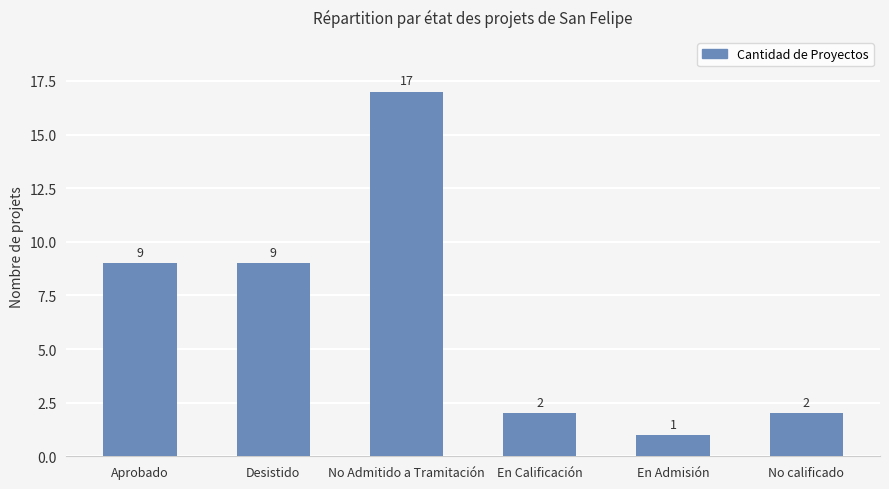

Does the chart contain stacked bars?

No